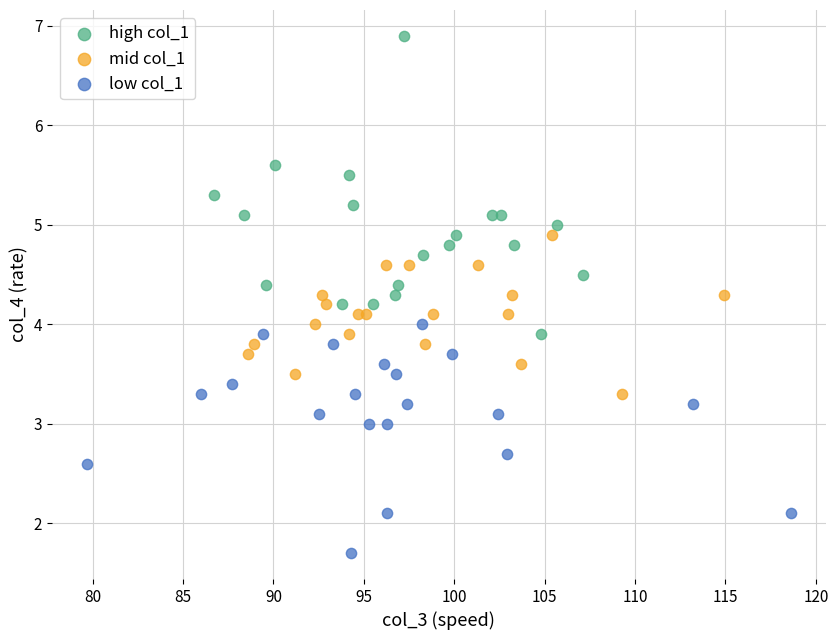

Which series has the widest spread of Y values?

high col_1